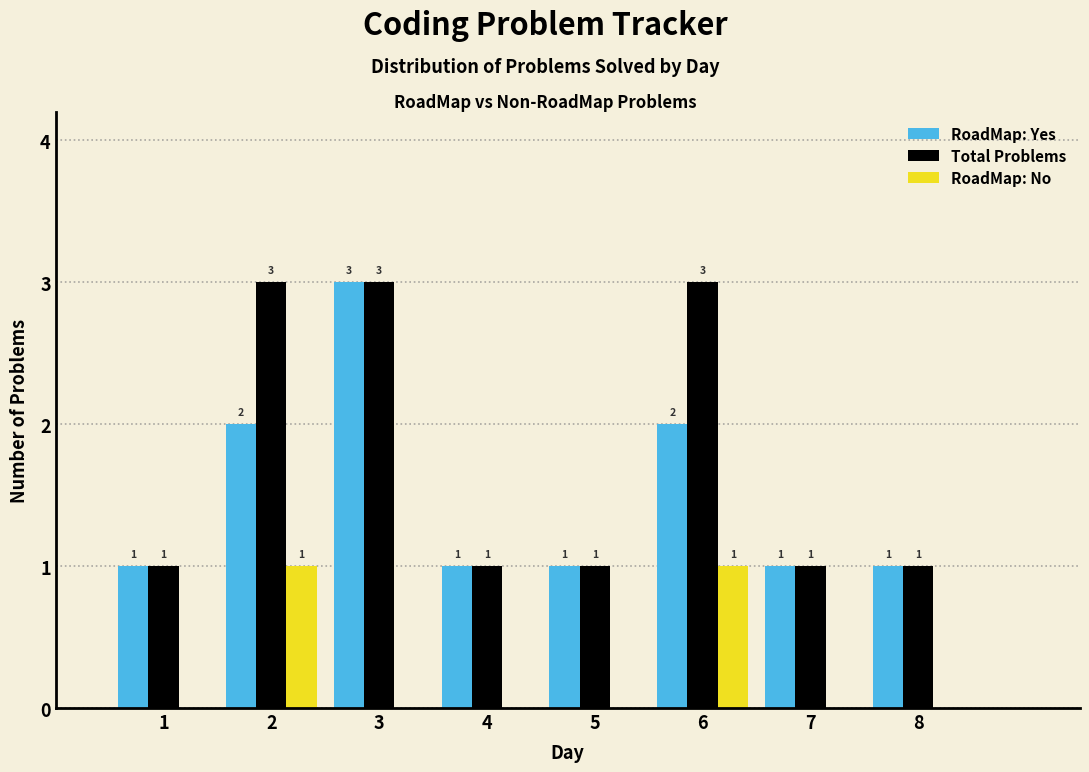

Reading left to right, what are all the values shown in this chart?

RoadMap: Yes: 1=1	2=2	3=3	4=1	5=1	6=2	7=1	8=1
Total Problems: 1=1	2=3	3=3	4=1	5=1	6=3	7=1	8=1
RoadMap: No: 1=0	2=1	3=0	4=0	5=0	6=1	7=0	8=0